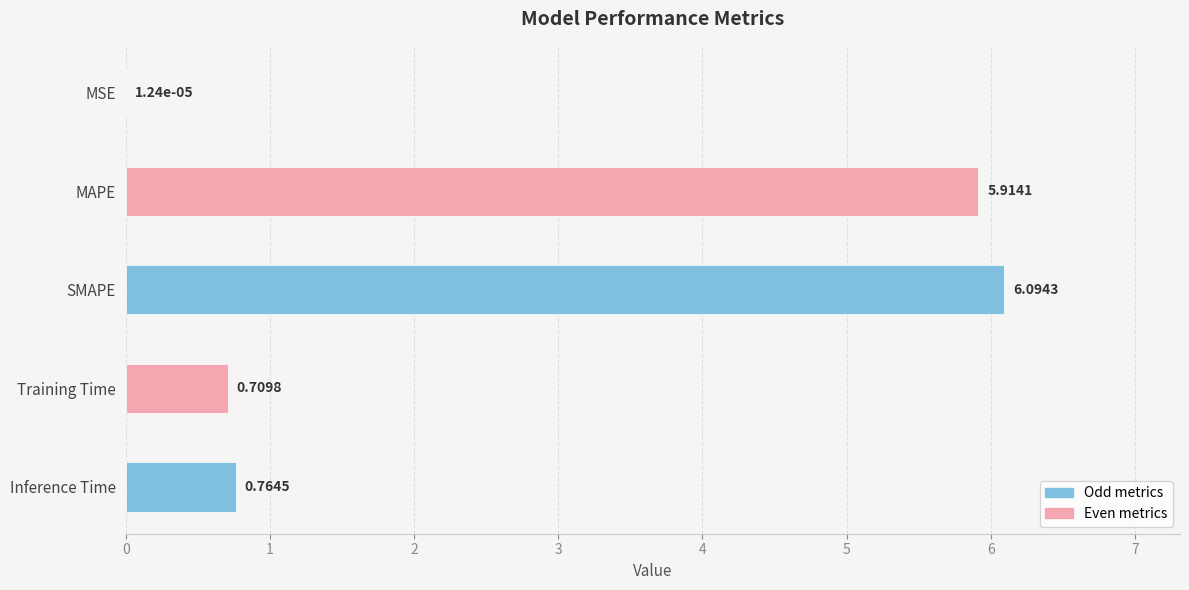

At which category does the chart reach its peak across all series?

SMAPE